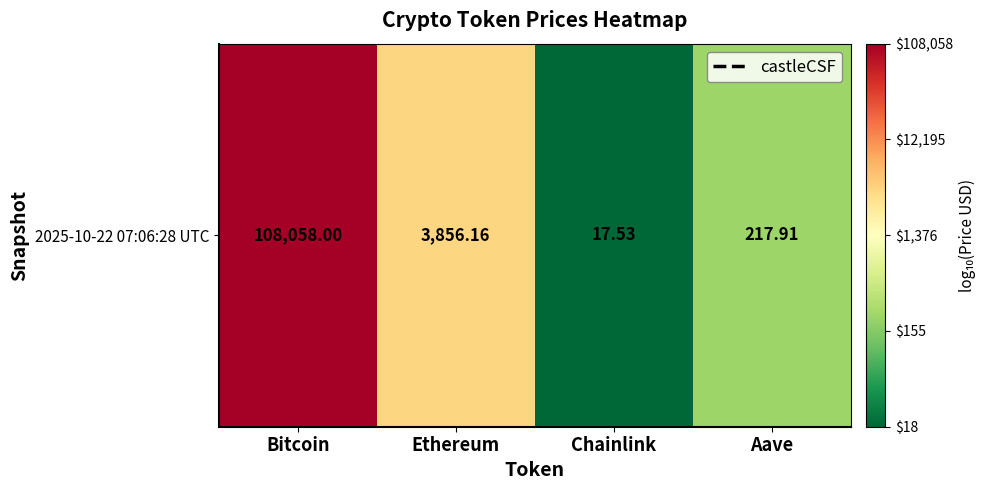

The value at Bitcoin is 2.9. True or false?

False